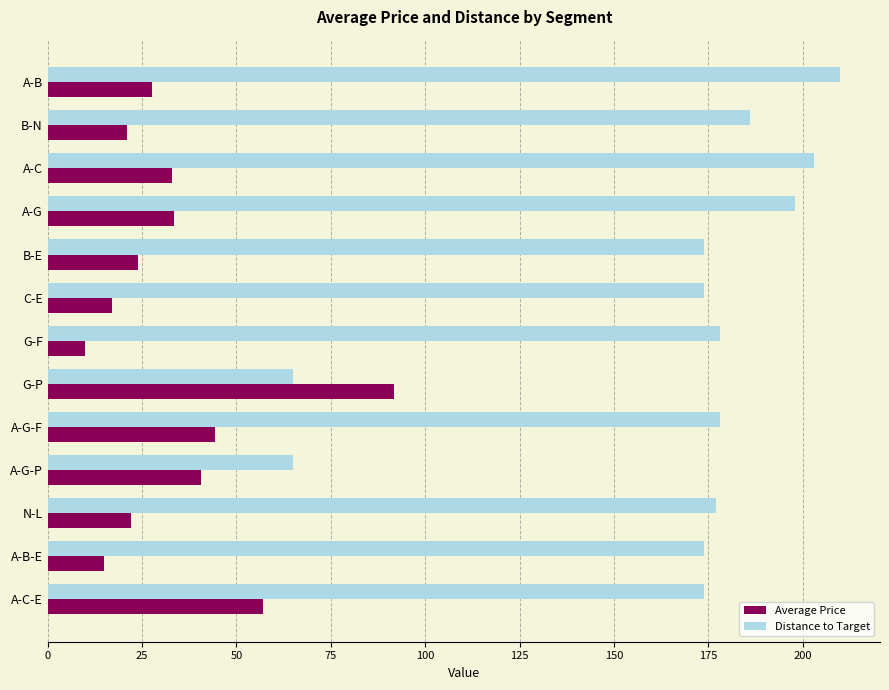

Which series changed the most between A-G and A-B-E?

Distance to Target